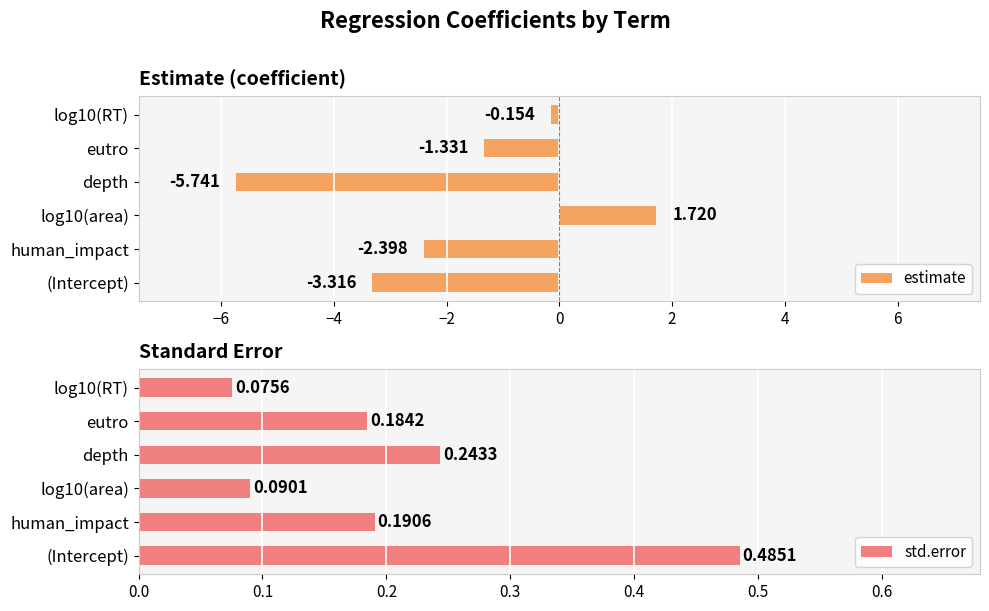

At which label does estimate reach its minimum?

depth